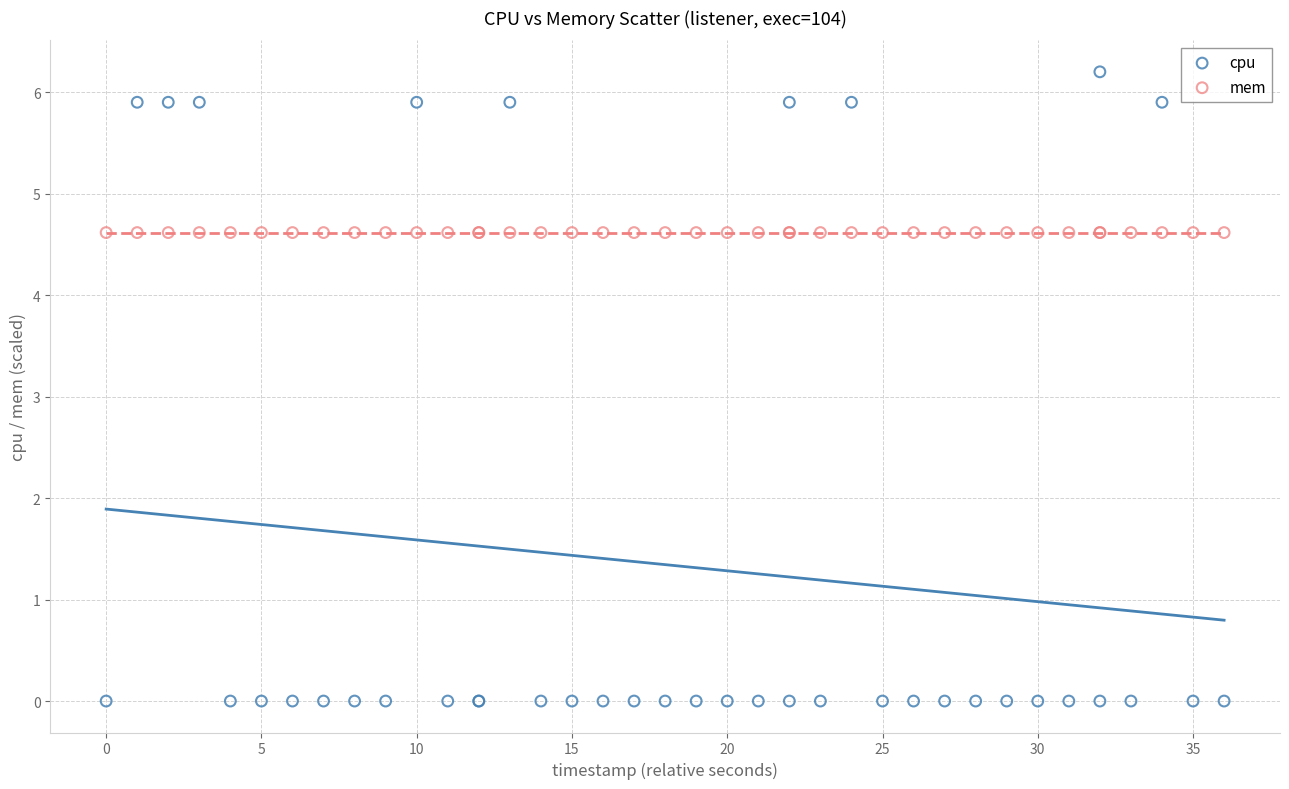

Which series reaches the maximum Y coordinate?

cpu